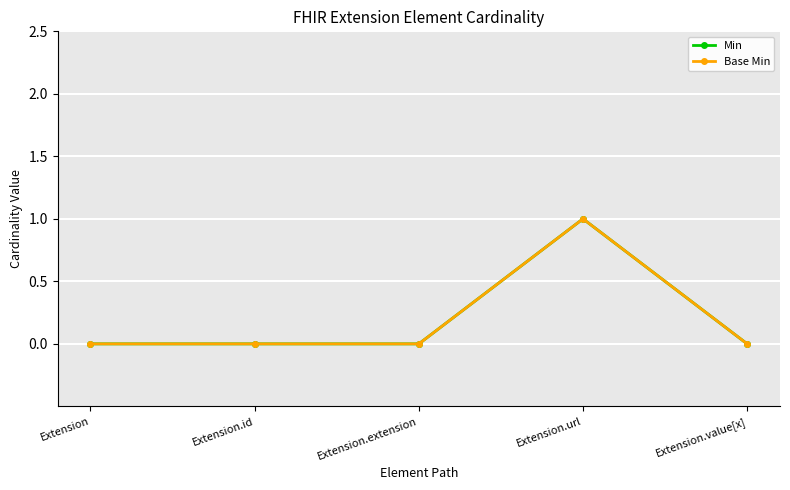

At how many categories does at least one series exceed 0?

1